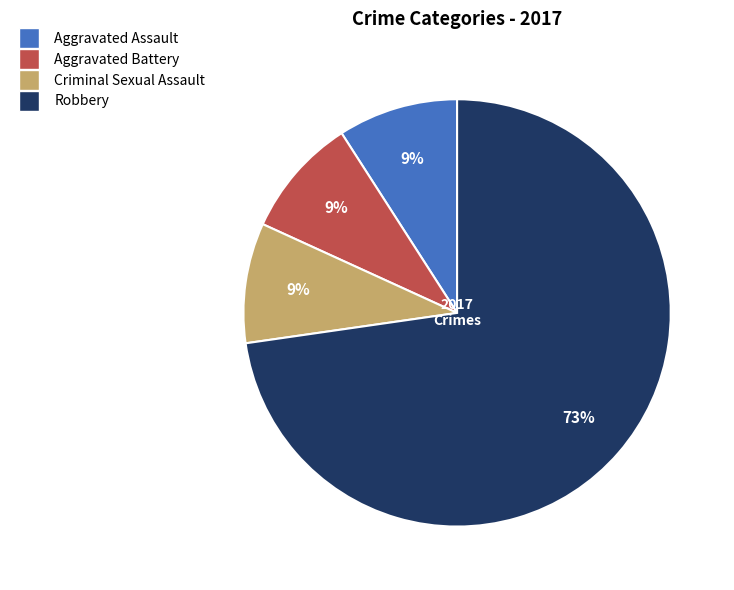

Which slice is the largest?

Robbery